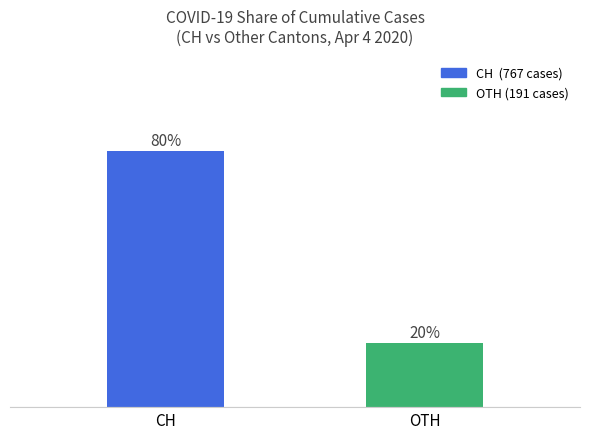

Which has a higher value, OTH or CH?

CH